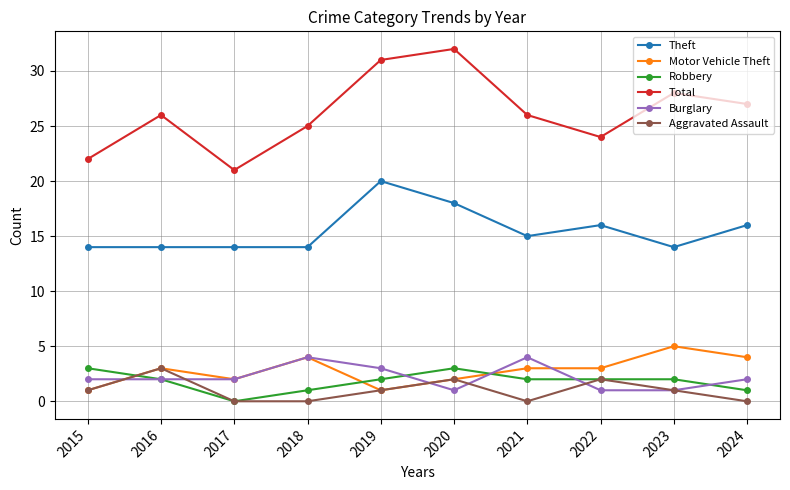

What is the spread (max minus min) of values at 2023?

27